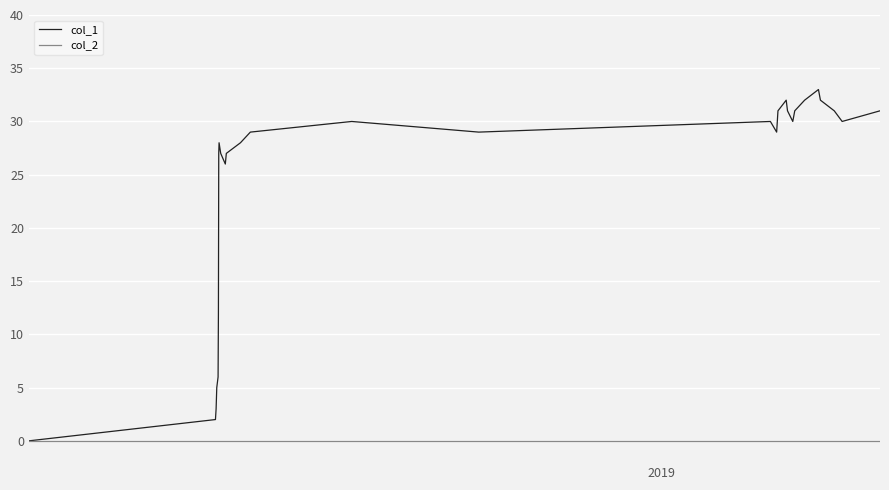

Which series has the widest spread of values?

col_1